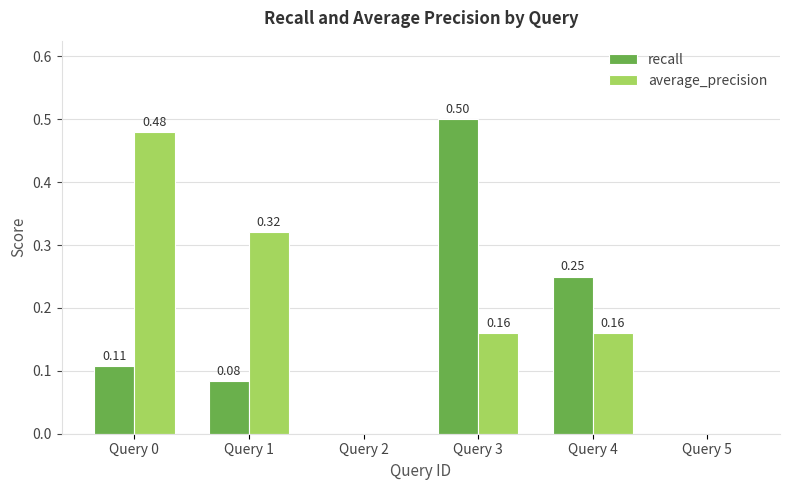

Between Query 3 and Query 5, which series saw the biggest shift?

recall